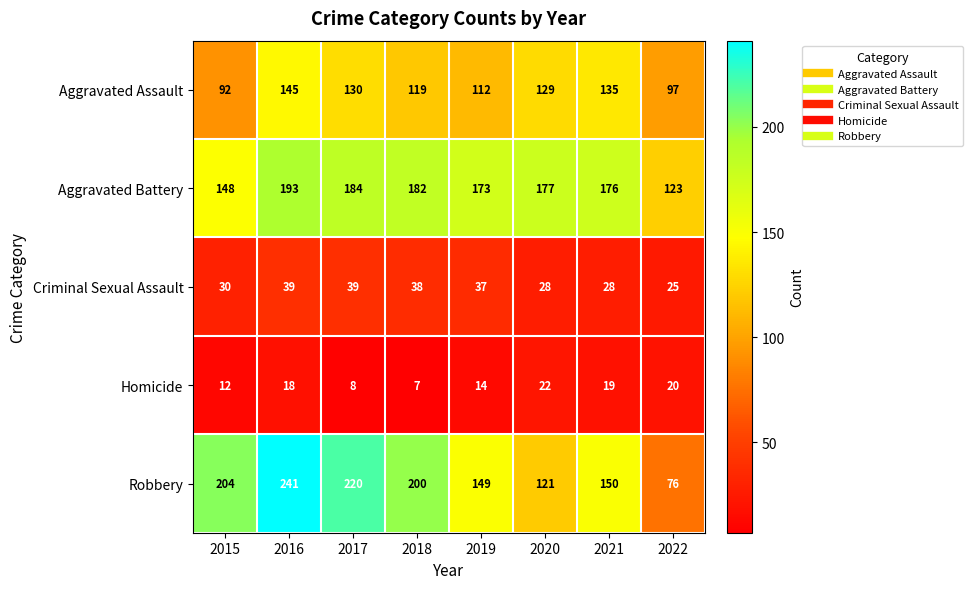

The Aggravated Battery series shows 177 at 2020. True or false?

True